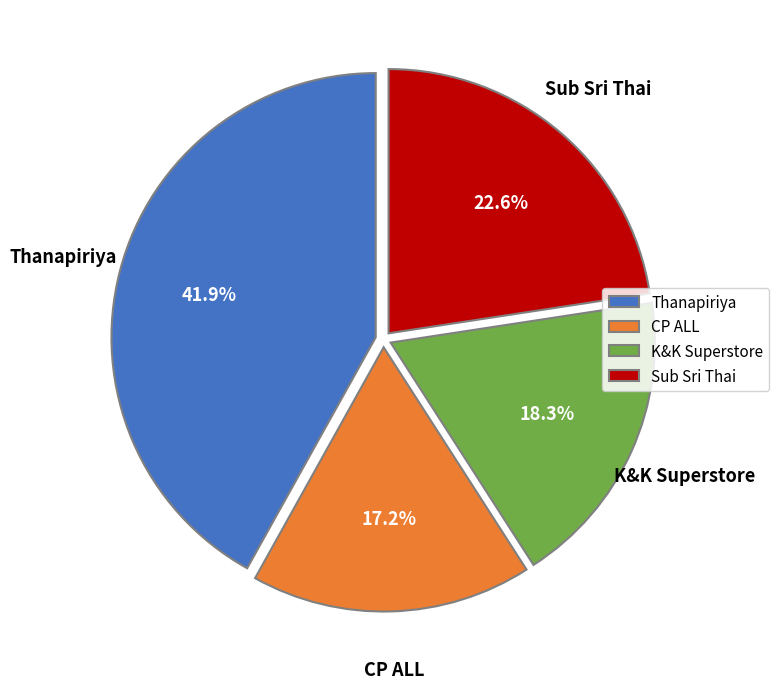

To the nearest percent, what is the difference between the largest and smallest slice percentages?

25%